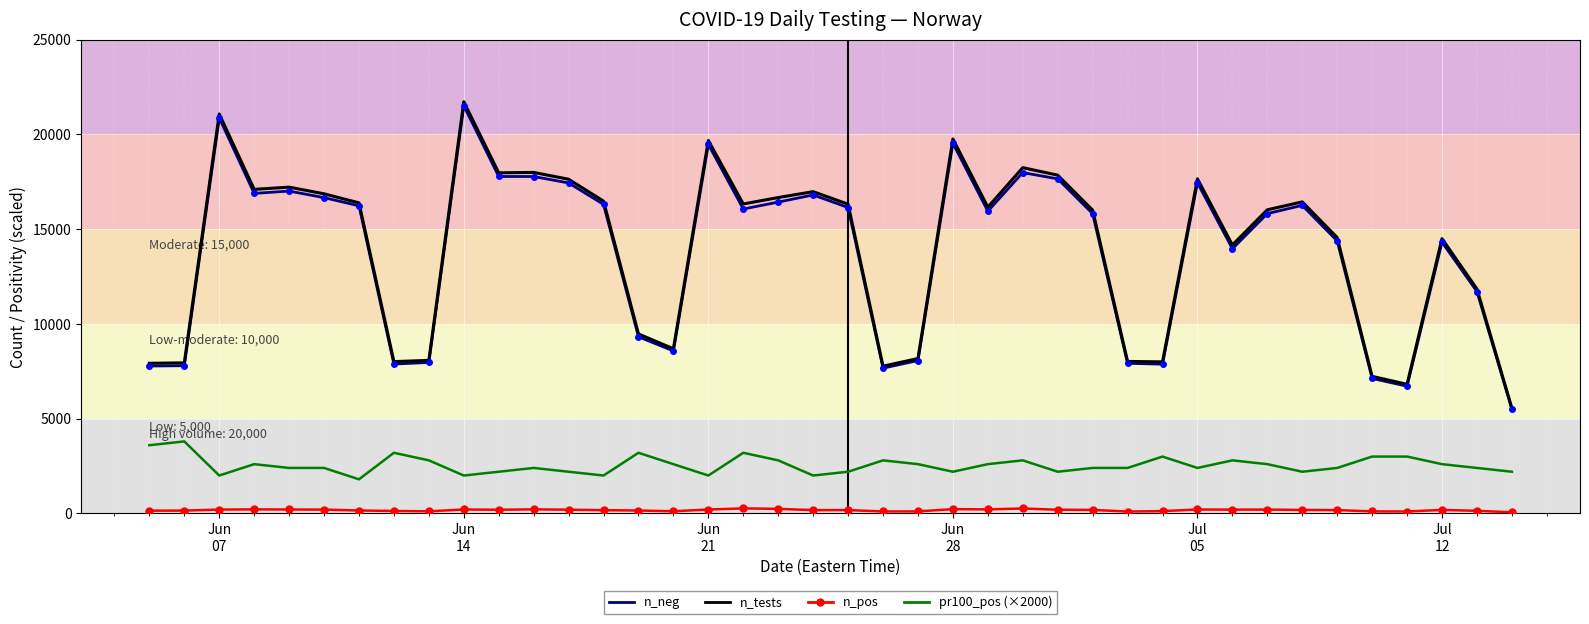

True or false: pr100_pos (×2000) and n_pos intersect in this chart.

False